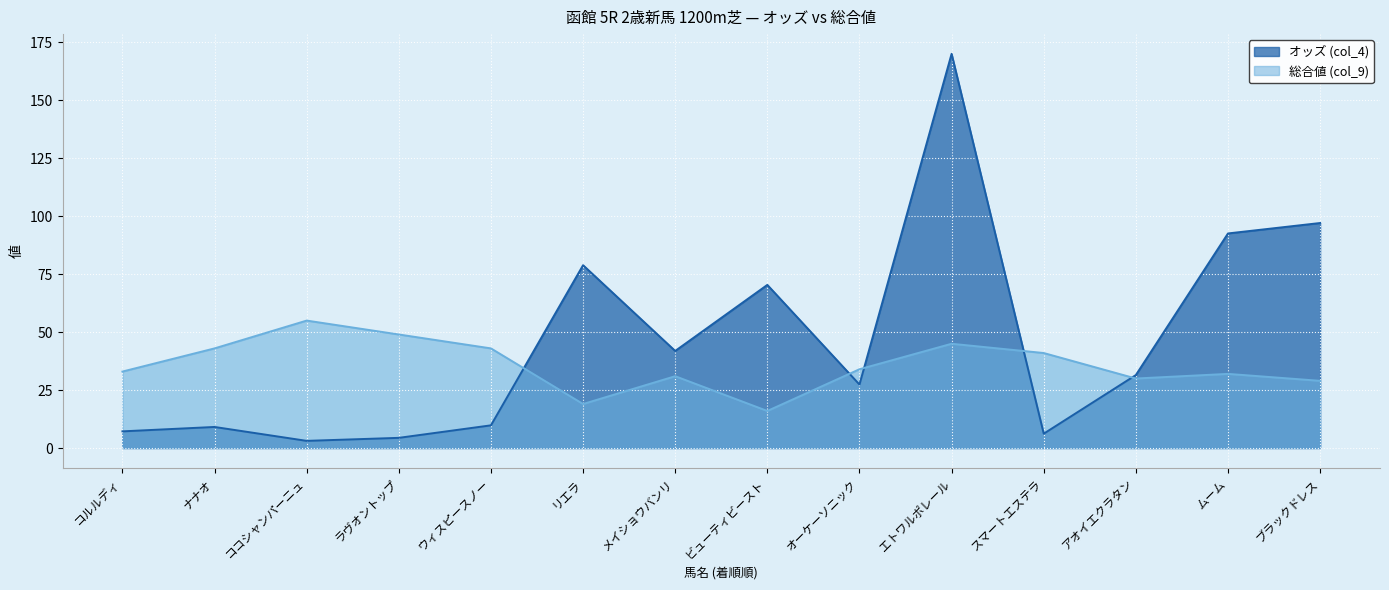

What is the average value of the 総合値 (col_9) series?

35.7